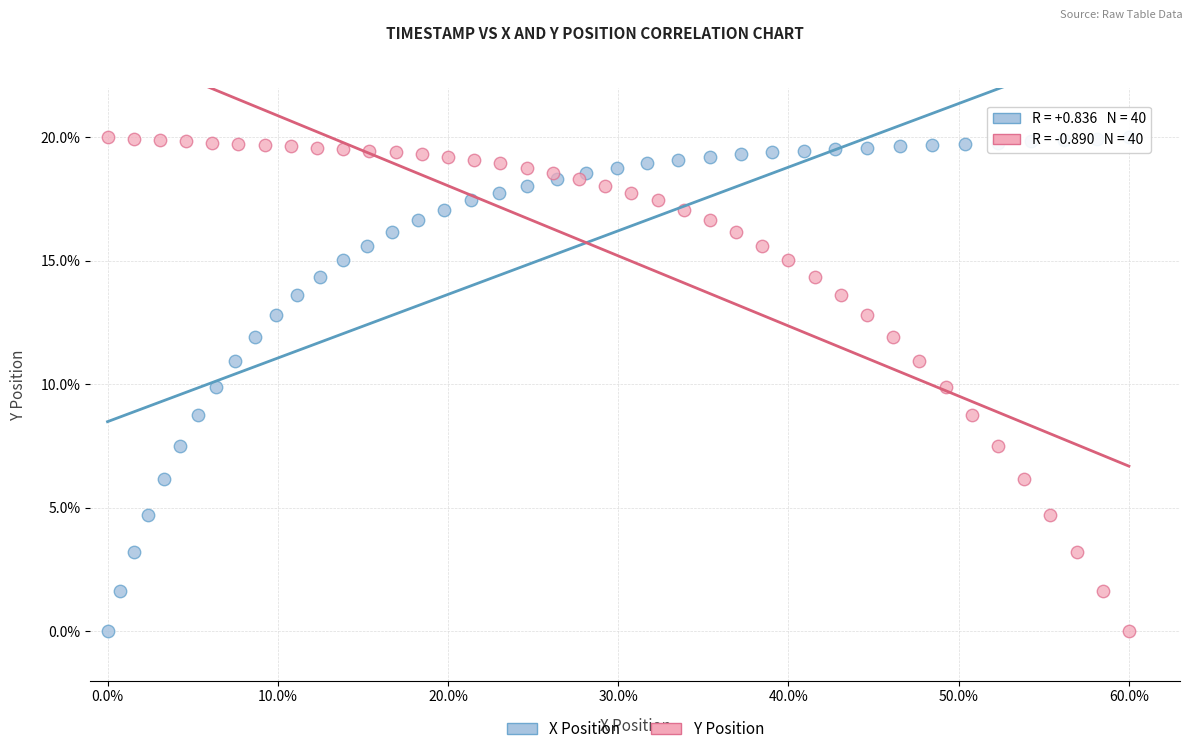

What are all the series names shown in the legend?

X Position, Y Position